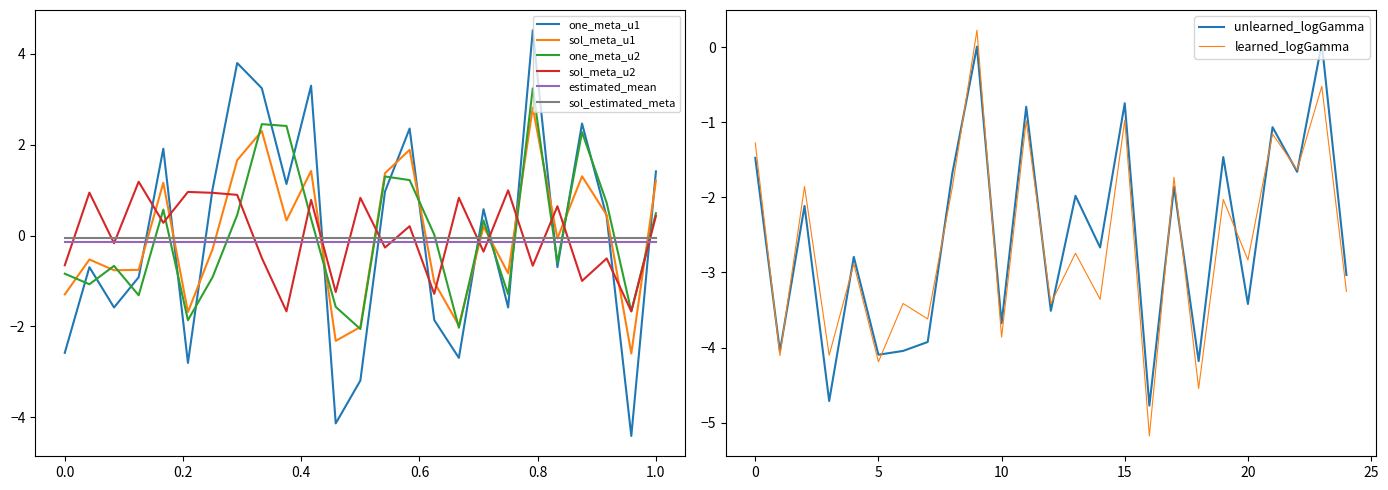

True or false: one_meta_u2 and estimated_mean intersect in this chart.

True